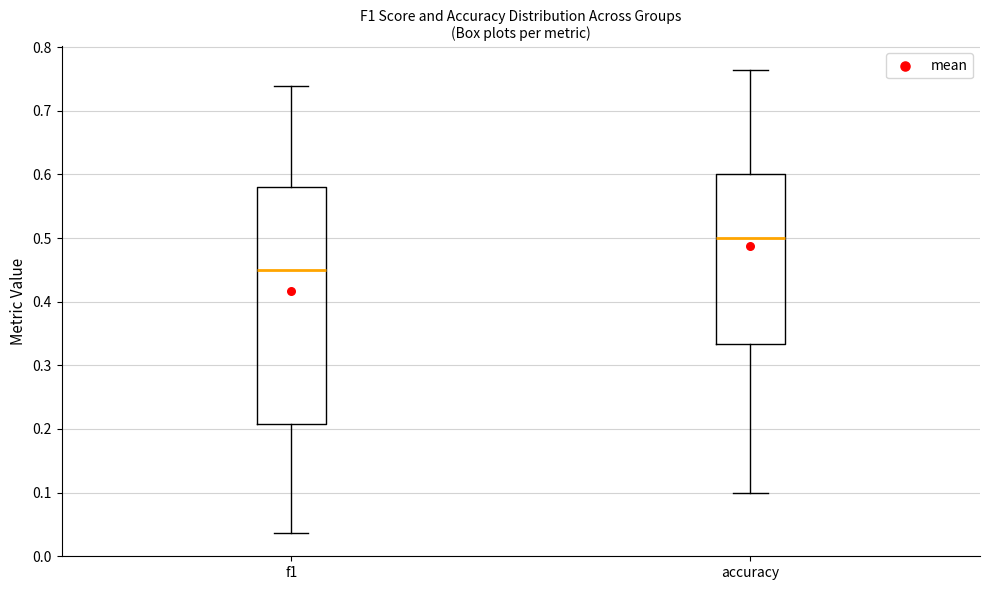

Comparing the boxes themselves (not the whiskers), which one is the tallest?

f1